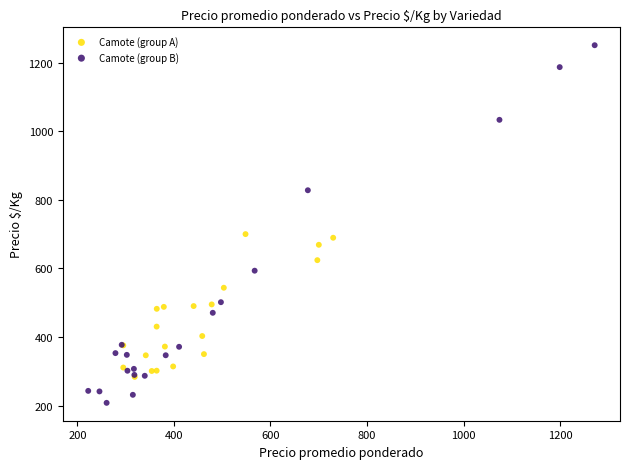

Which series contains the lowest Y value?

Camote (group B)